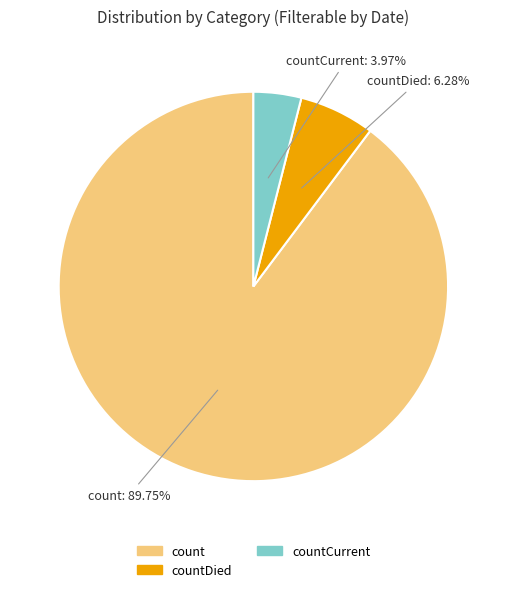

Is there a majority slice in this chart?

Yes